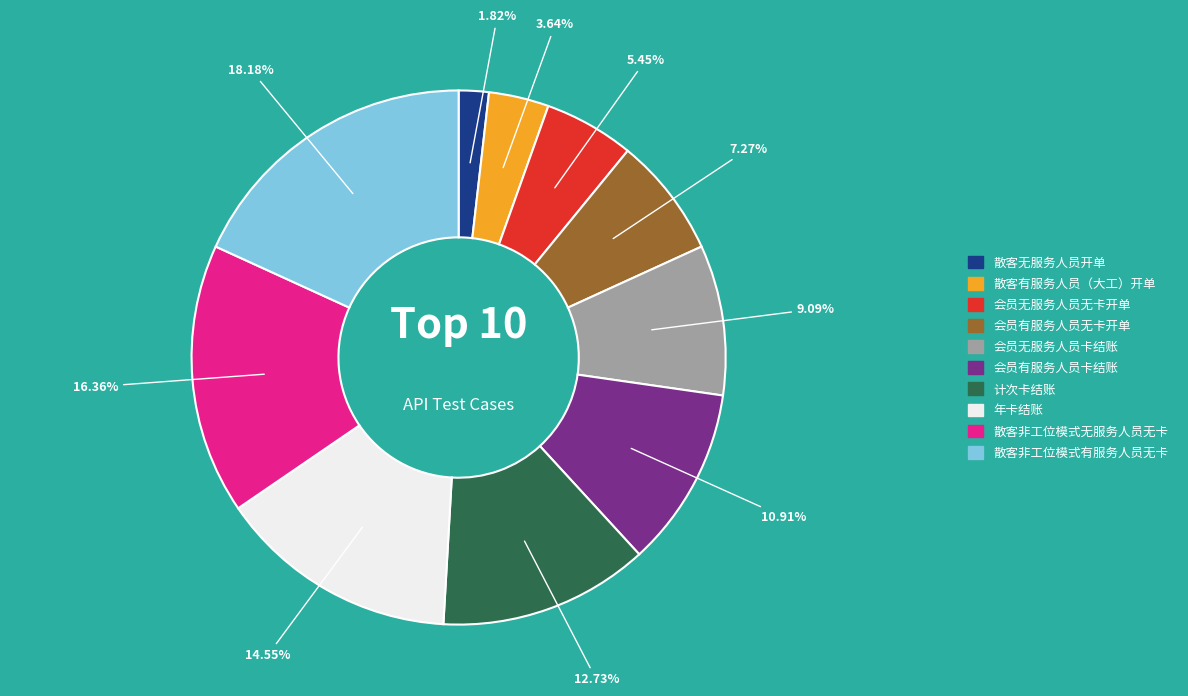

Between 会员有服务人员无卡开单 and 会员无服务人员无卡开单, which is larger?

会员有服务人员无卡开单